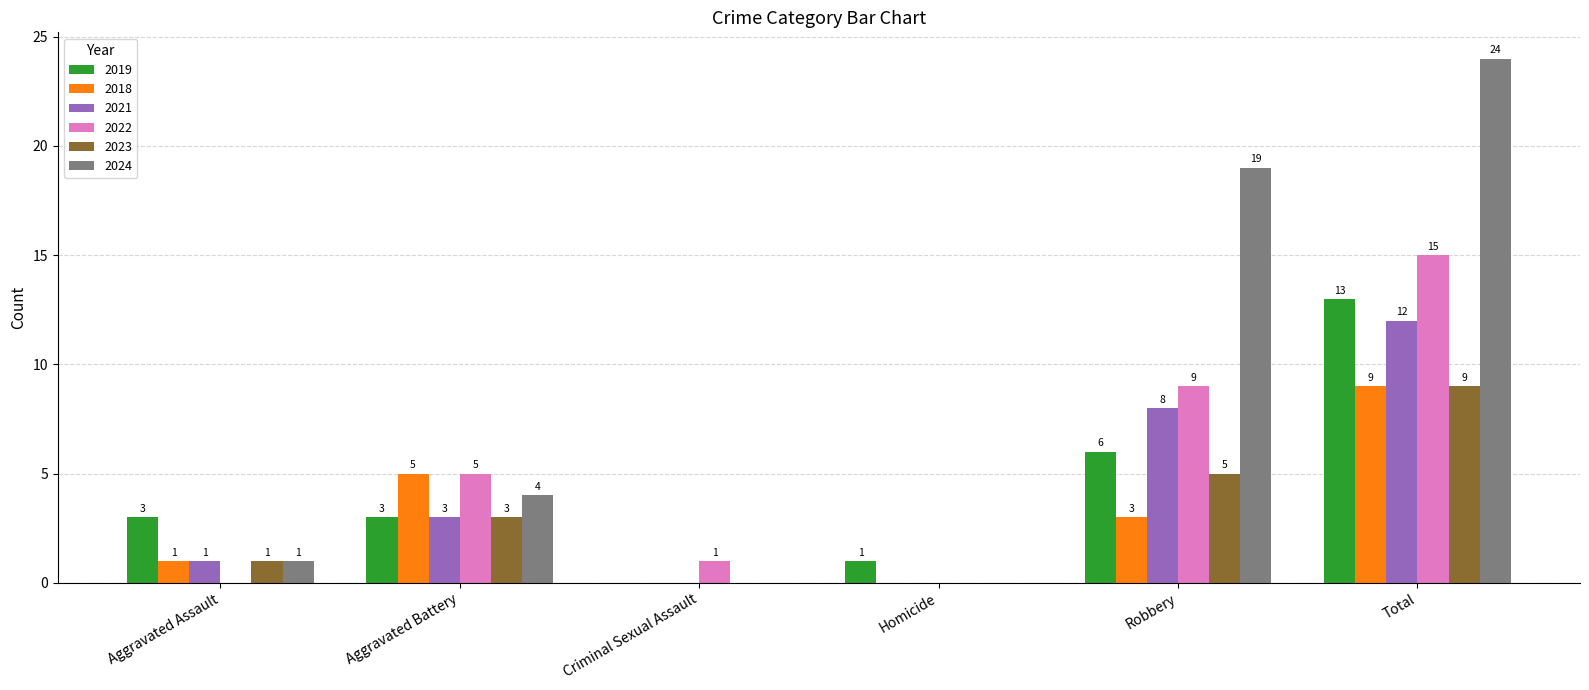

Read the 2018 value at Aggravated Battery.

5